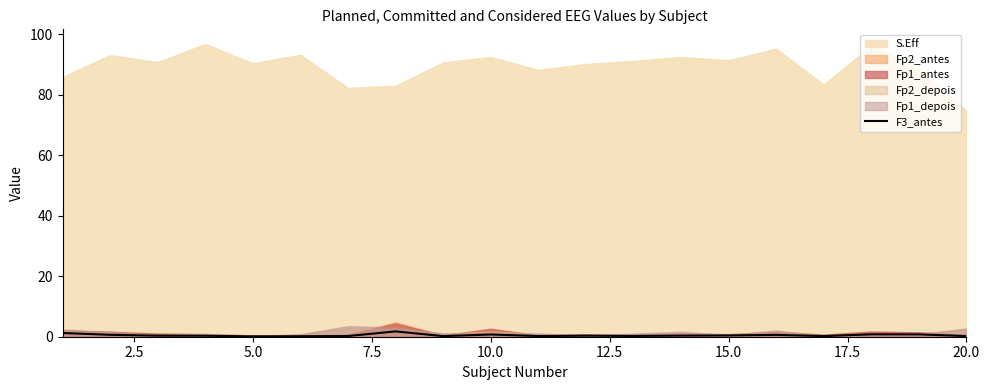

Reading left to right, what are all the values shown in this chart?

1.2	0.6	0.3	0.3	0.1	0.2	0.2	1.8	0.2	0.7	0.2	0.3	0.3	0.4	0.4	0.6	0.2	0.8	0.8	0.2